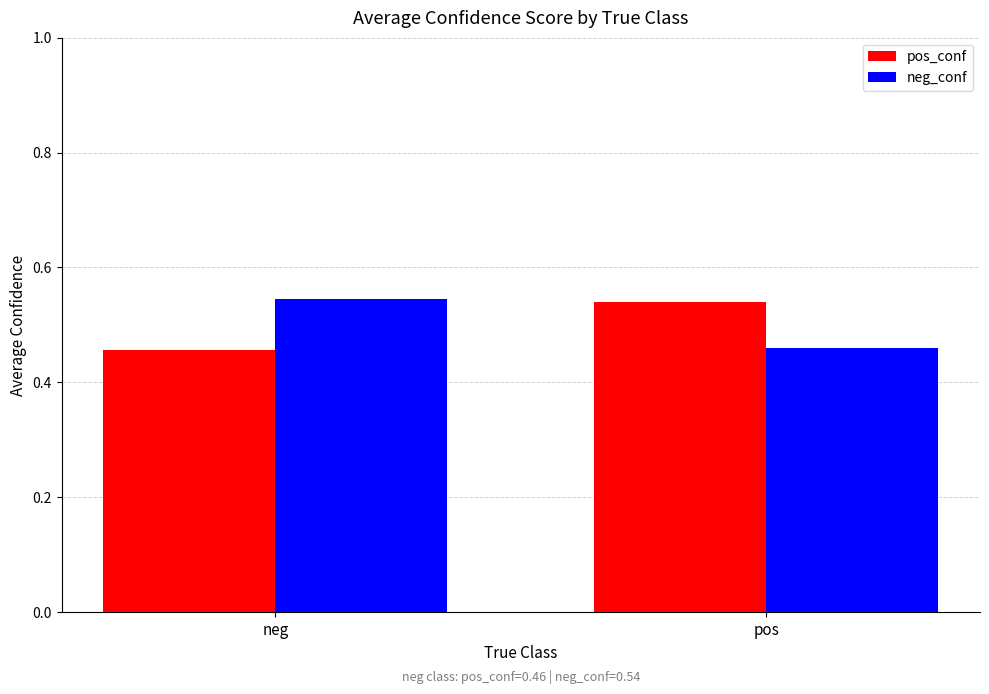

How many series are shown in this chart?

2